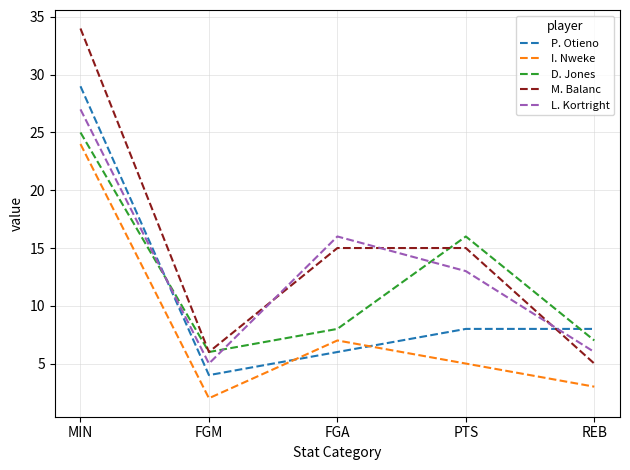

Rank the categories by I. Nweke value from lowest to highest.

FGM, REB, PTS, FGA, MIN